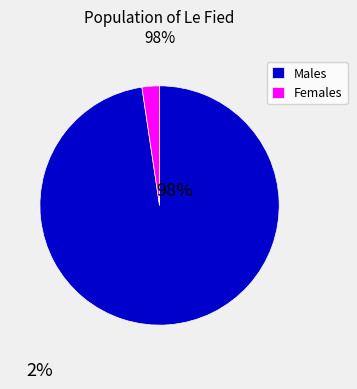

Which slice is the smallest?

Females